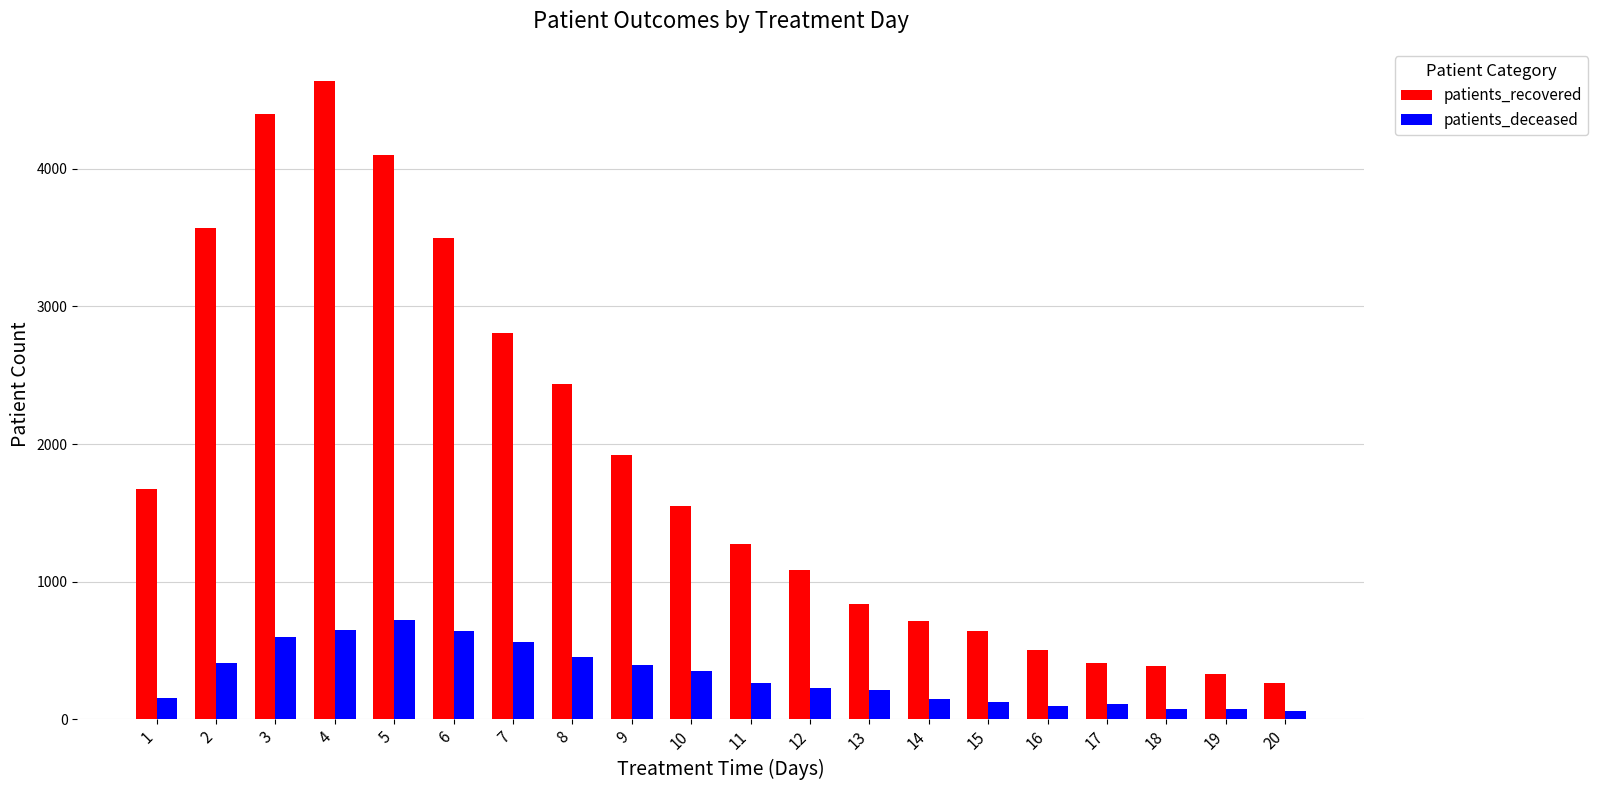

What is the difference between the patients_recovered values at 11 and 16?

770